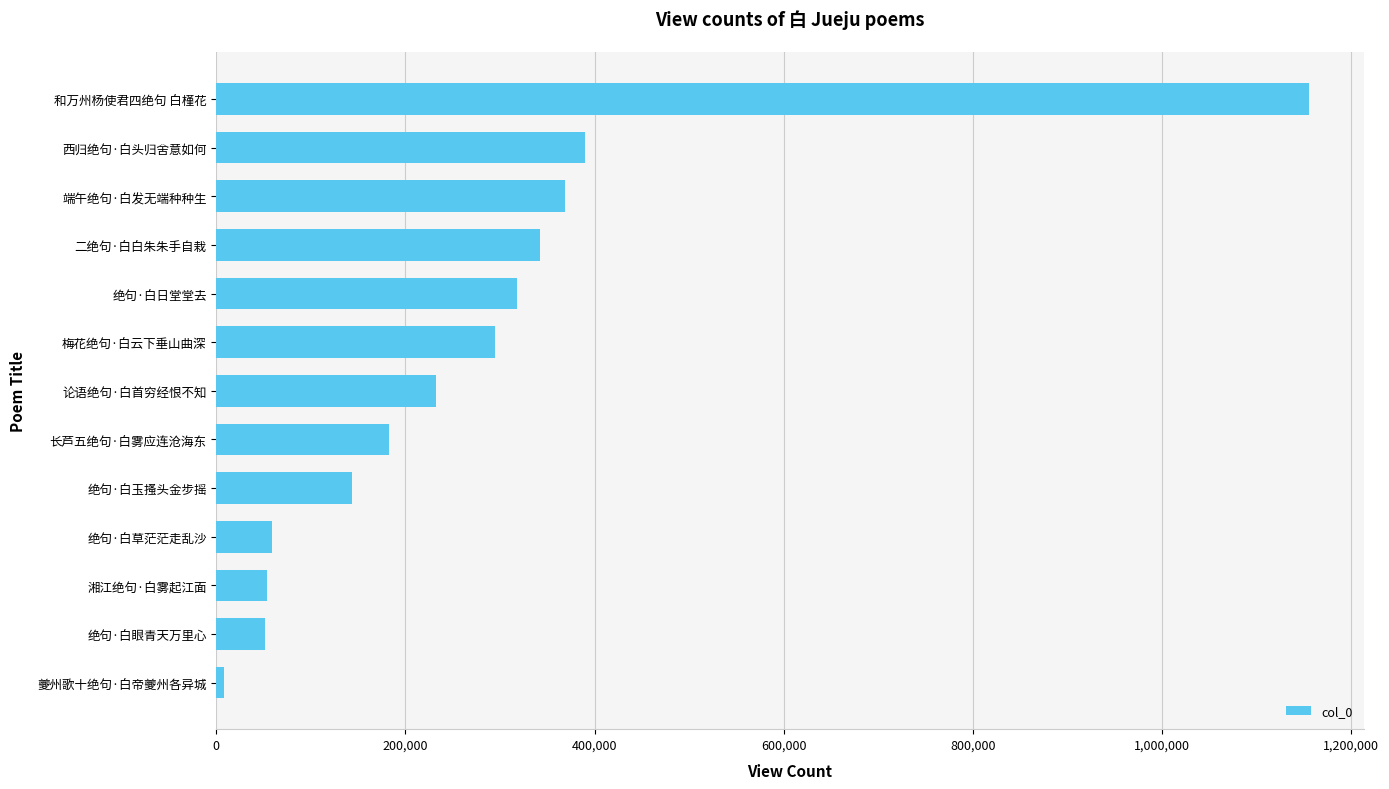

The chart shows a value of 389389 at 西归绝句·白头归舍意如何. True or false?

True